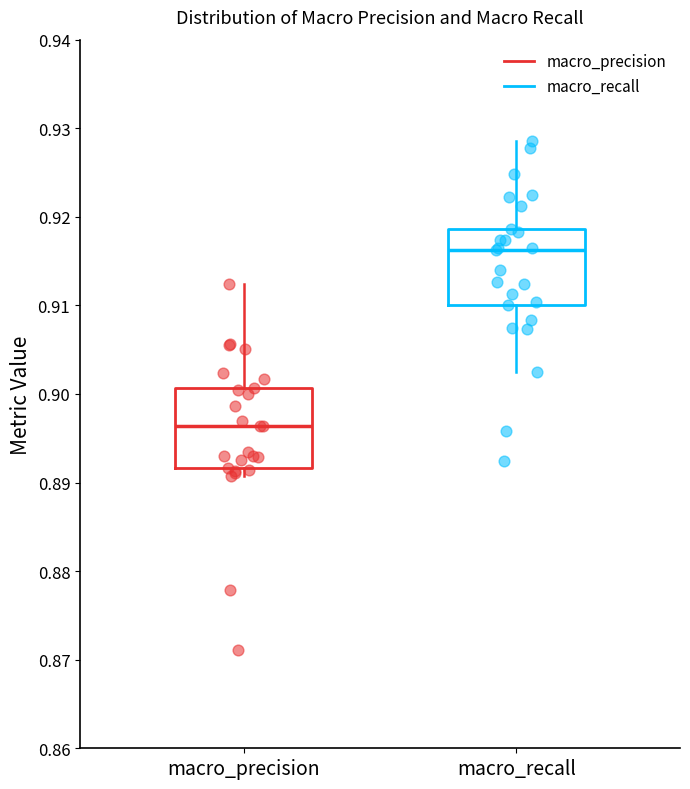

Reading left to right, read every box against the y-axis: the position of its median line, the range the box covers, and the ends of its whiskers. The values are not printed on the chart, so give them approximately, as read against the axis.

macro_precision: median 0.896, box 0.892 to 0.901, whiskers 0.891 to 0.912
macro_recall: median 0.916, box 0.910 to 0.919, whiskers 0.903 to 0.929